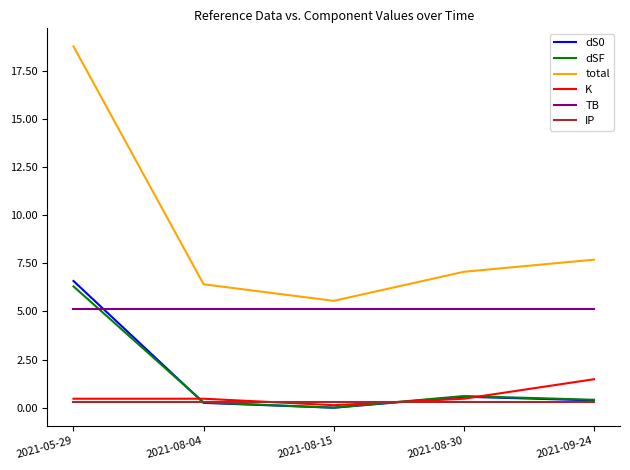

True or false: total and K cross at least once.

False